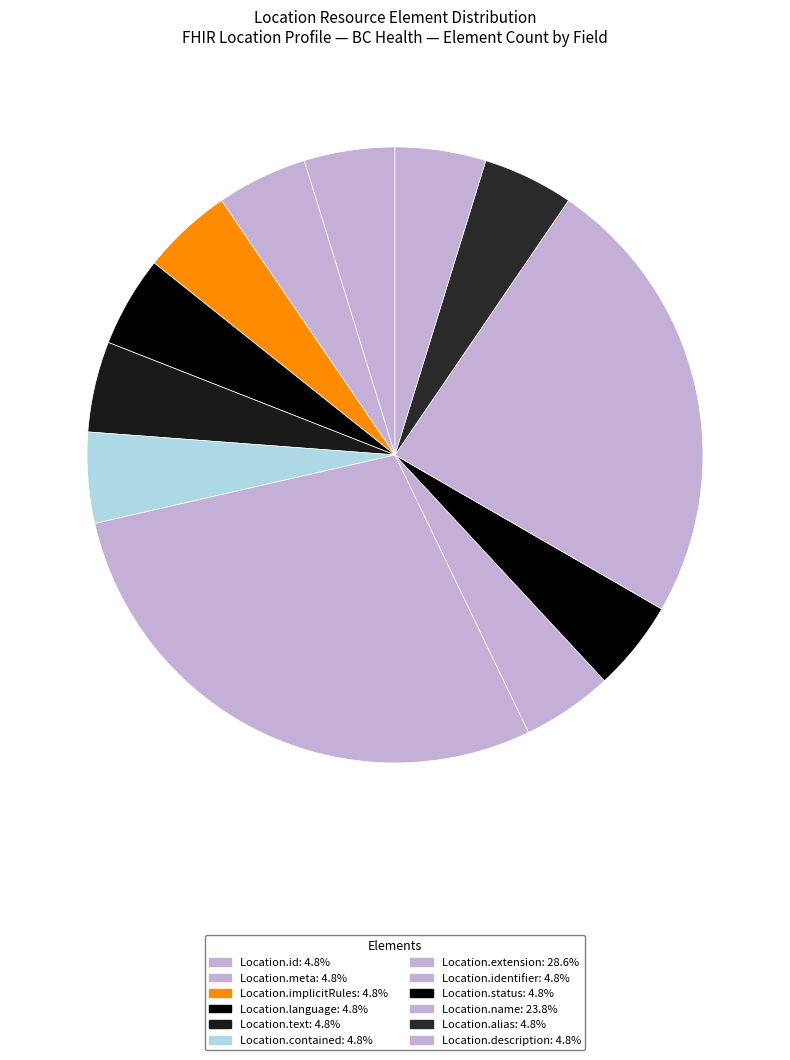

Rank the categories by value from lowest to highest.

Location.id, Location.meta, Location.implicitRules, Location.language, Location.text, Location.contained, Location.identifier, Location.status, Location.alias, Location.description, Location.name, Location.extension